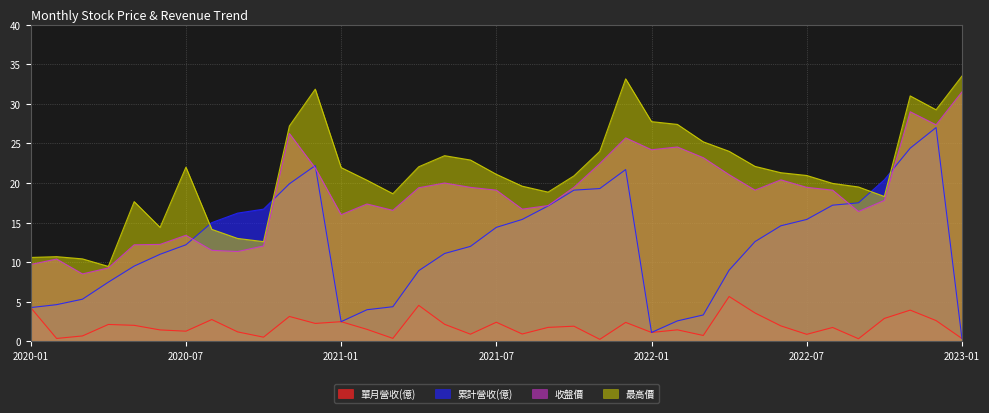

At which category is the sum across all series the highest?

2022-11